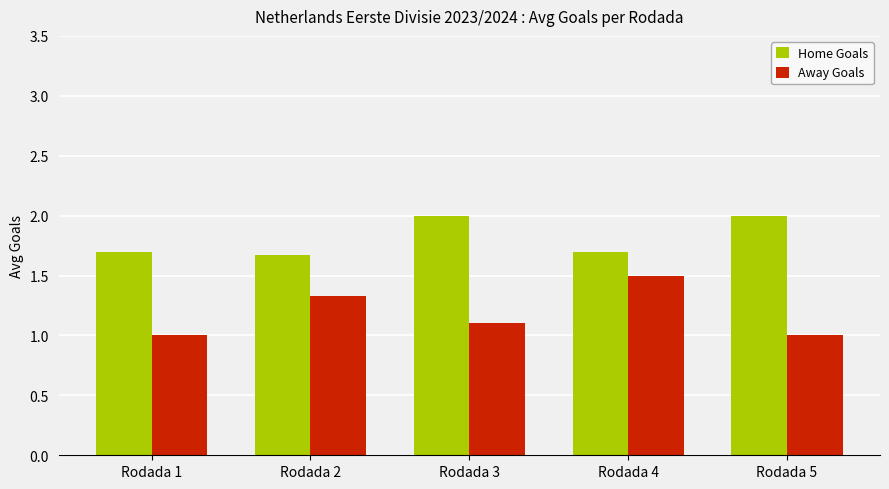

Rank the series at Rodada 3 from lowest to highest value.

Away Goals, Home Goals